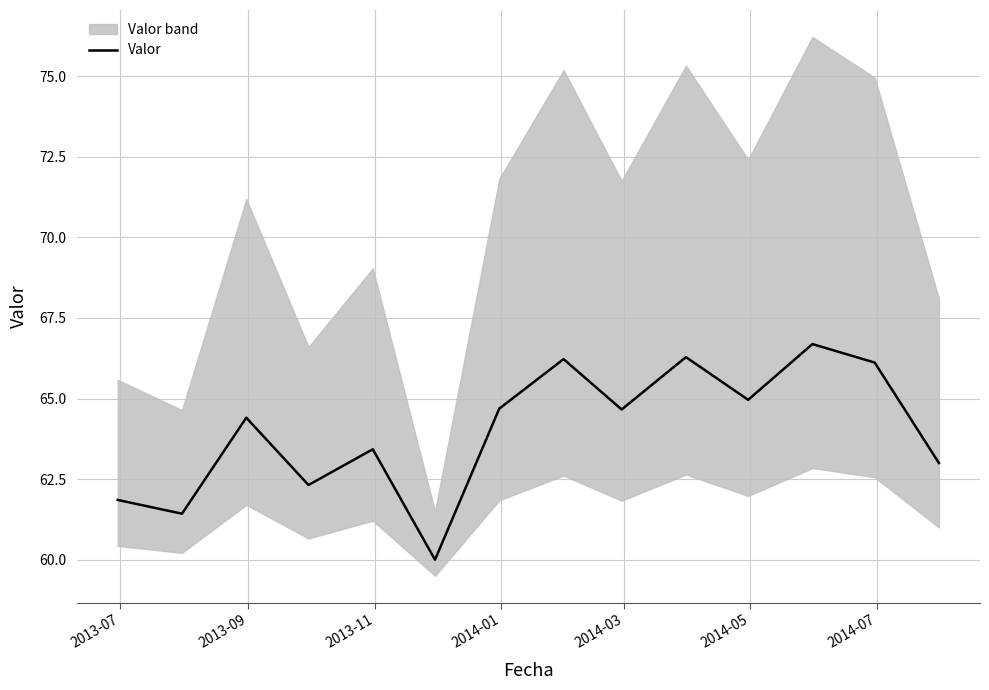

What is the minimum value for Valor?

60.0